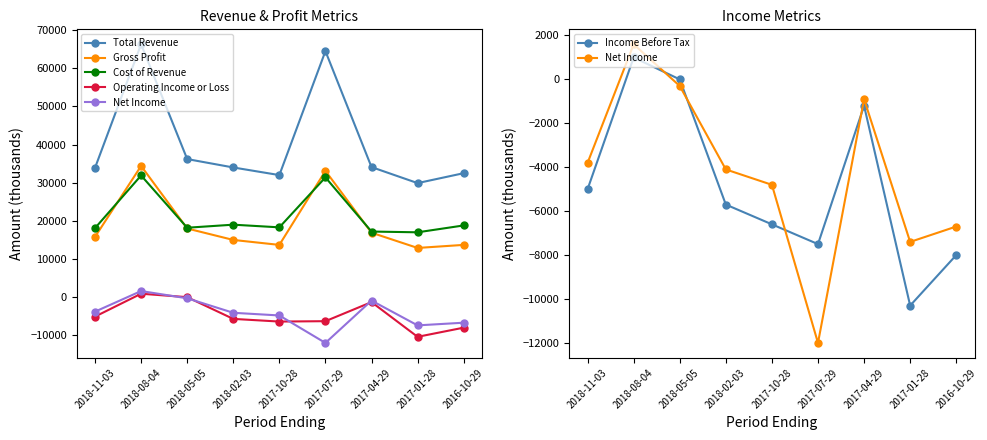

Does the chart have visible grid lines?

No